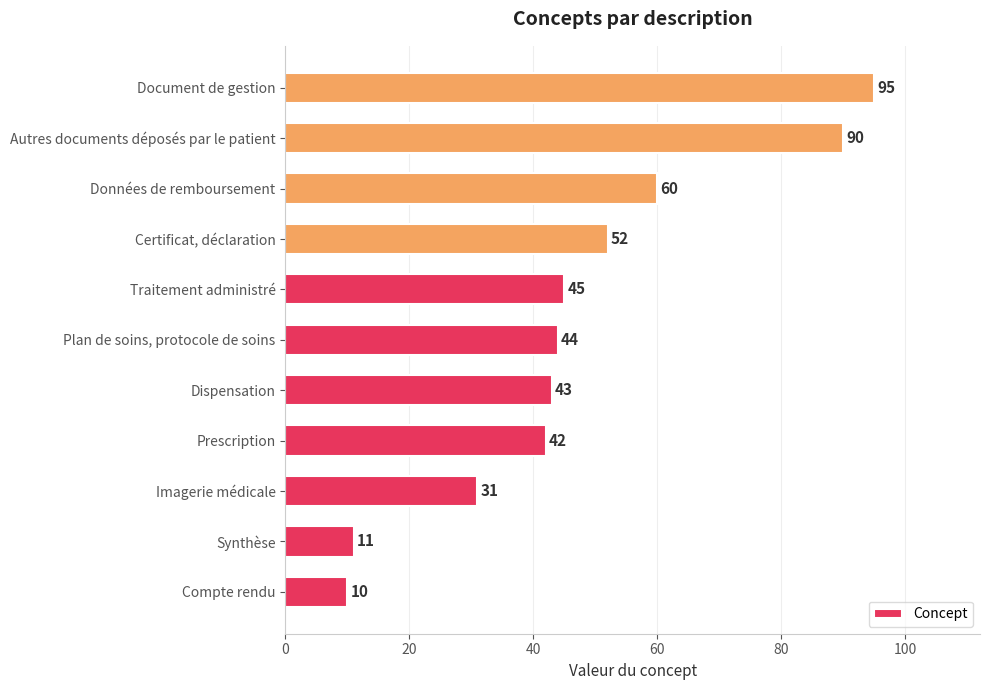

Rank the categories by value from lowest to highest.

Compte rendu, Synthèse, Imagerie médicale, Prescription, Dispensation, Plan de soins, protocole de soins, Traitement administré, Certificat, déclaration, Données de remboursement, Autres documents déposés par le patient, Document de gestion